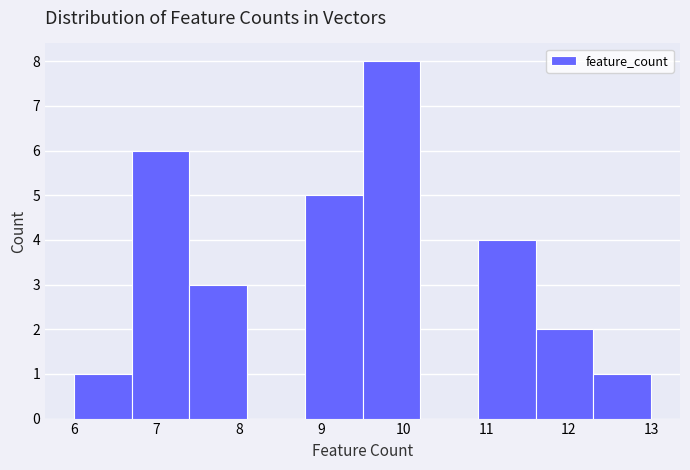

How tall is the bar that spans 6.7 to 7.4 on the x-axis? The values are not printed on the chart, so give them approximately, as read against the axis.

6